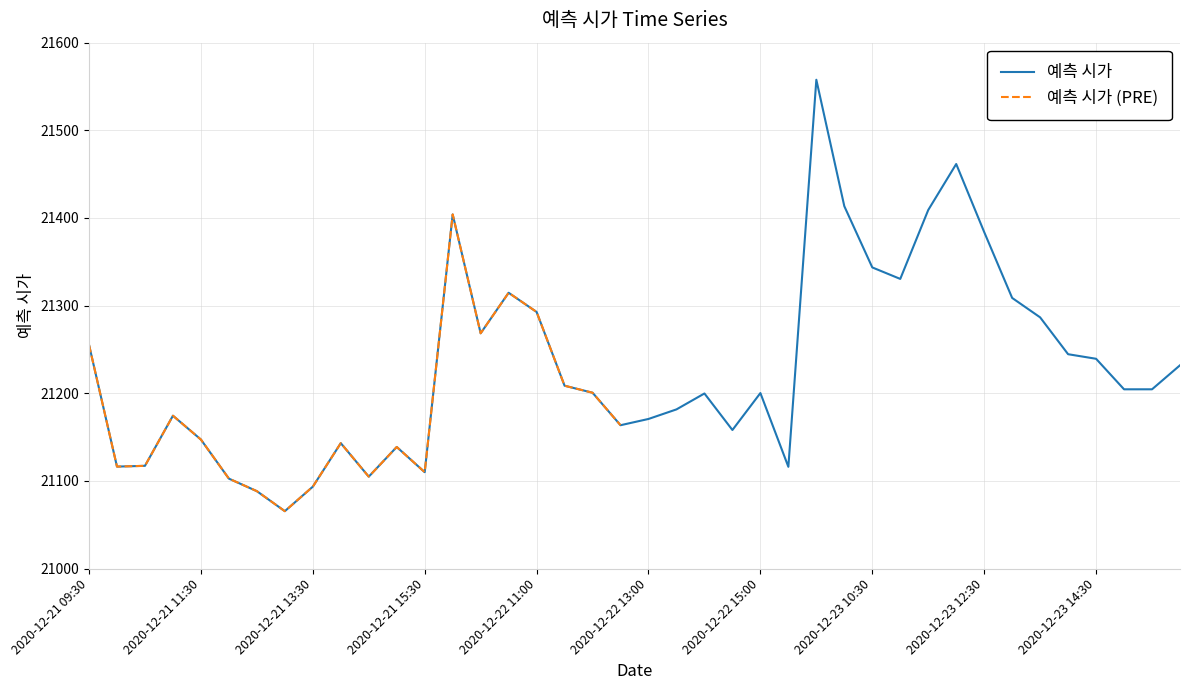

At which label is the value closest to 21311?

2020-12-23 13:00